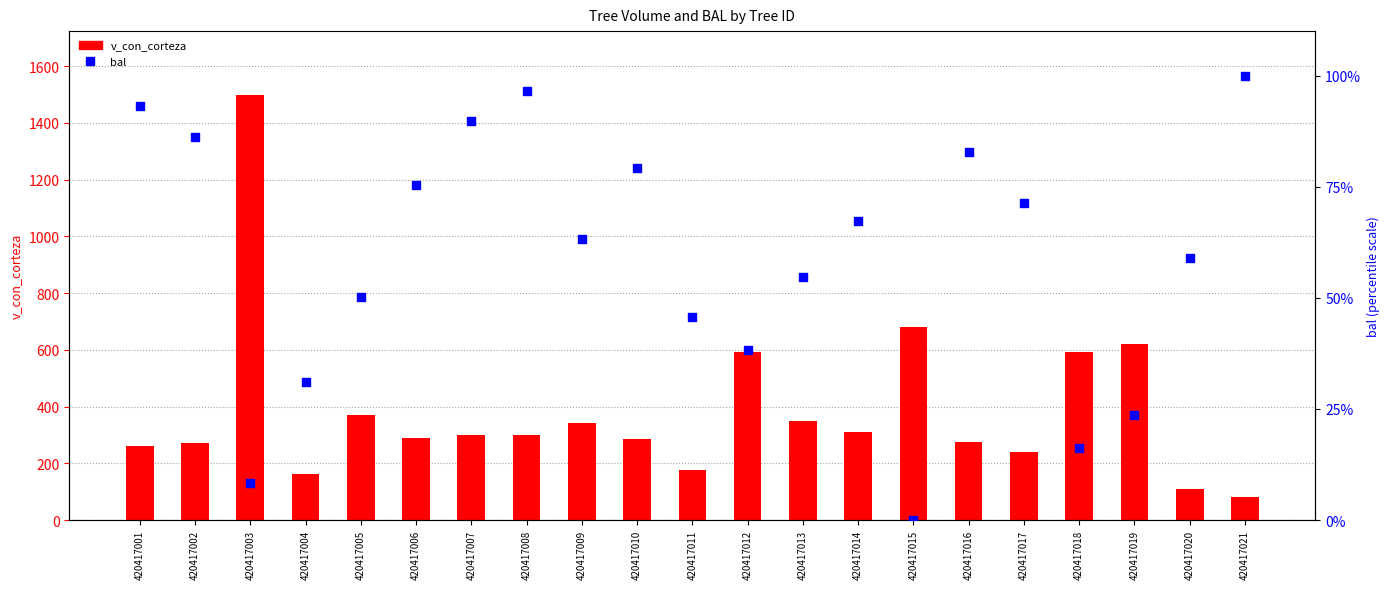

Which series reaches the minimum Y coordinate?

bal